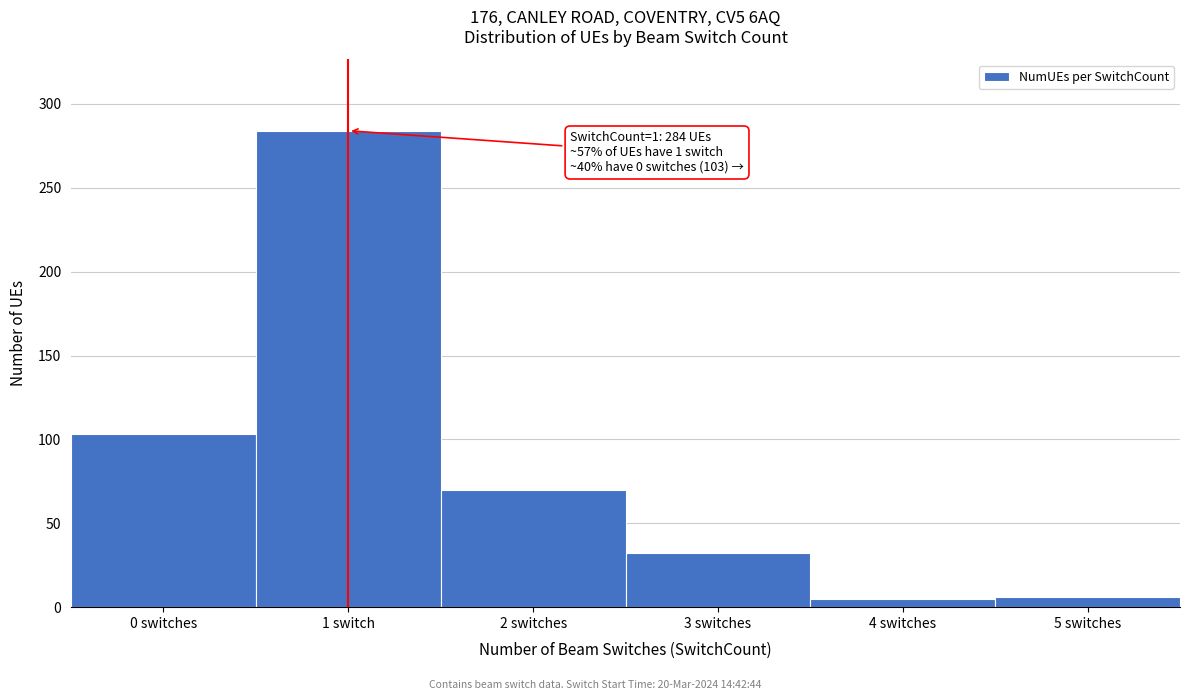

Where is the data nearest to the value 144?

0 switches